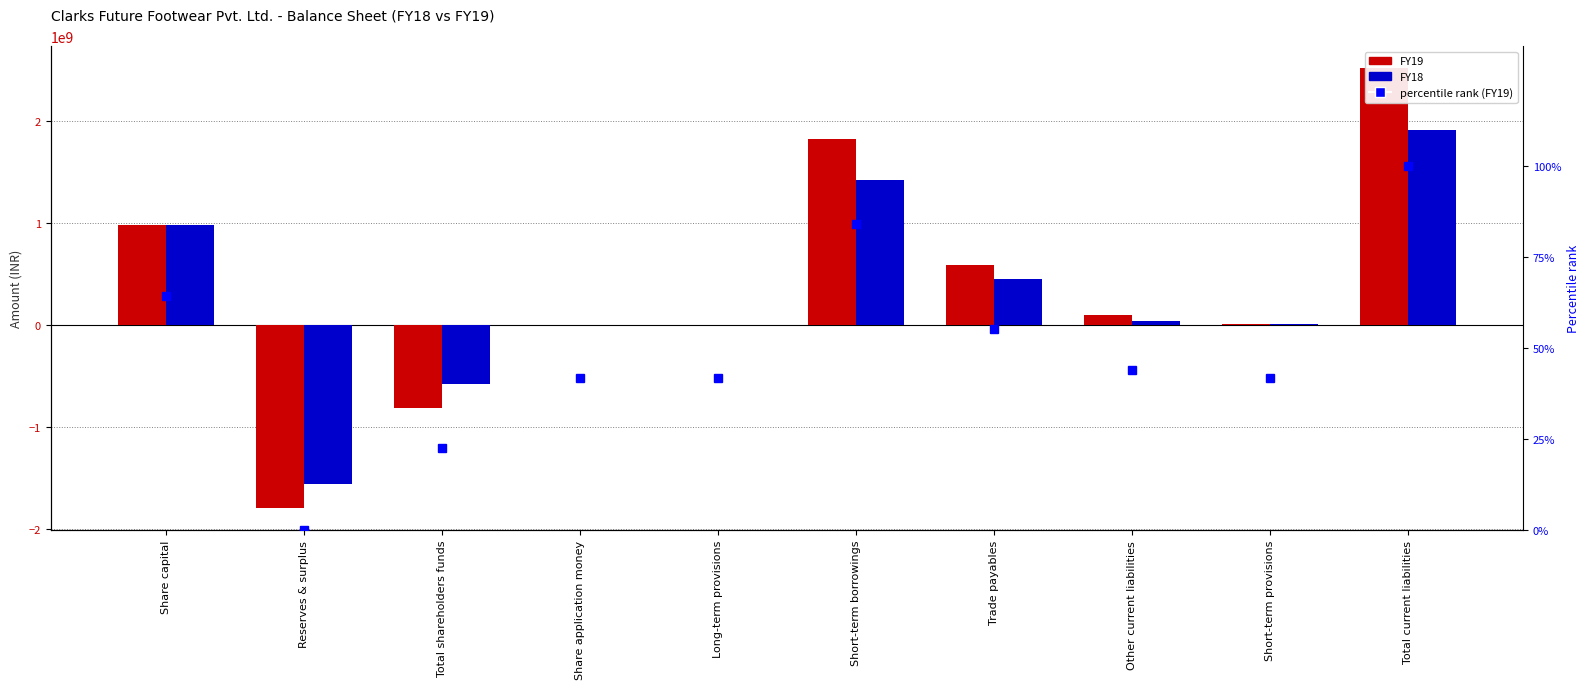

How many data points does each series have?

10